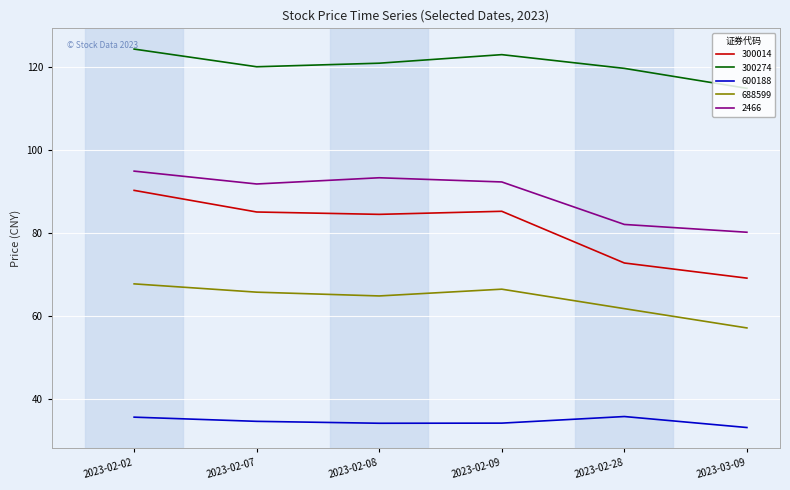

What position from the left is 2023-03-09?

6